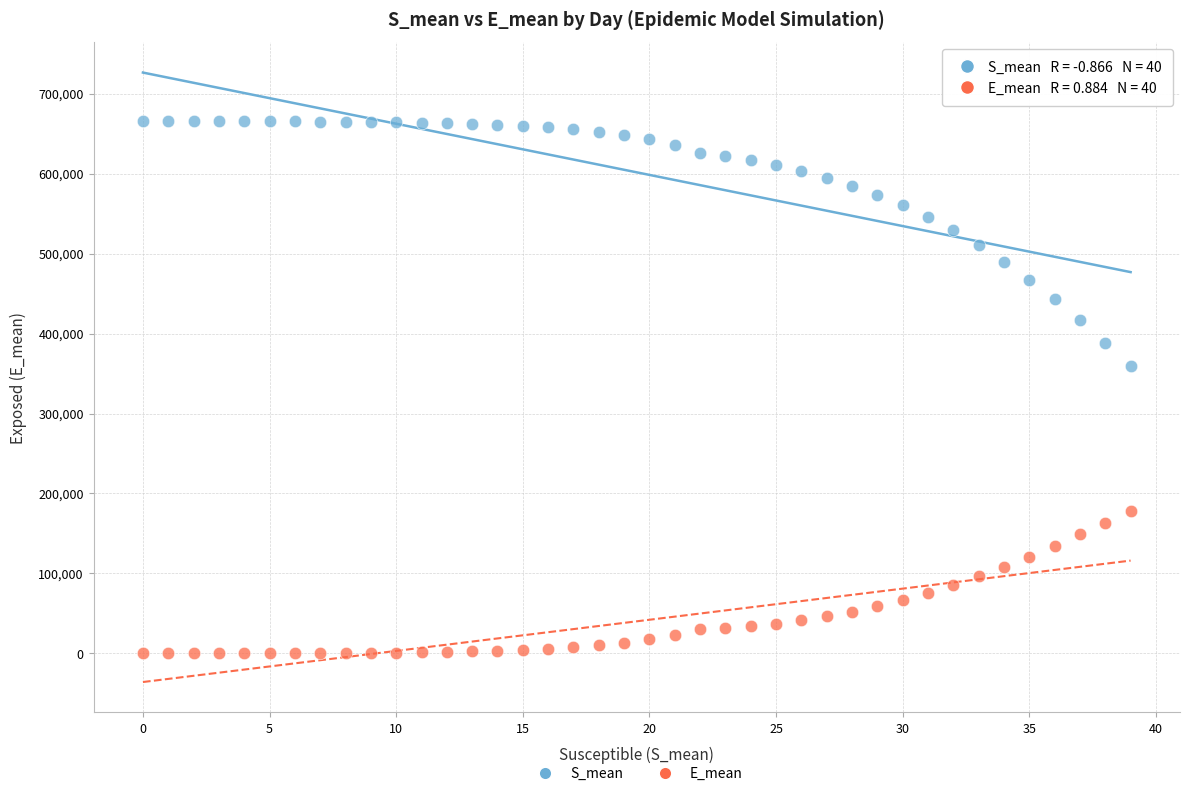

What are all the series names shown in the legend?

S_mean, E_mean